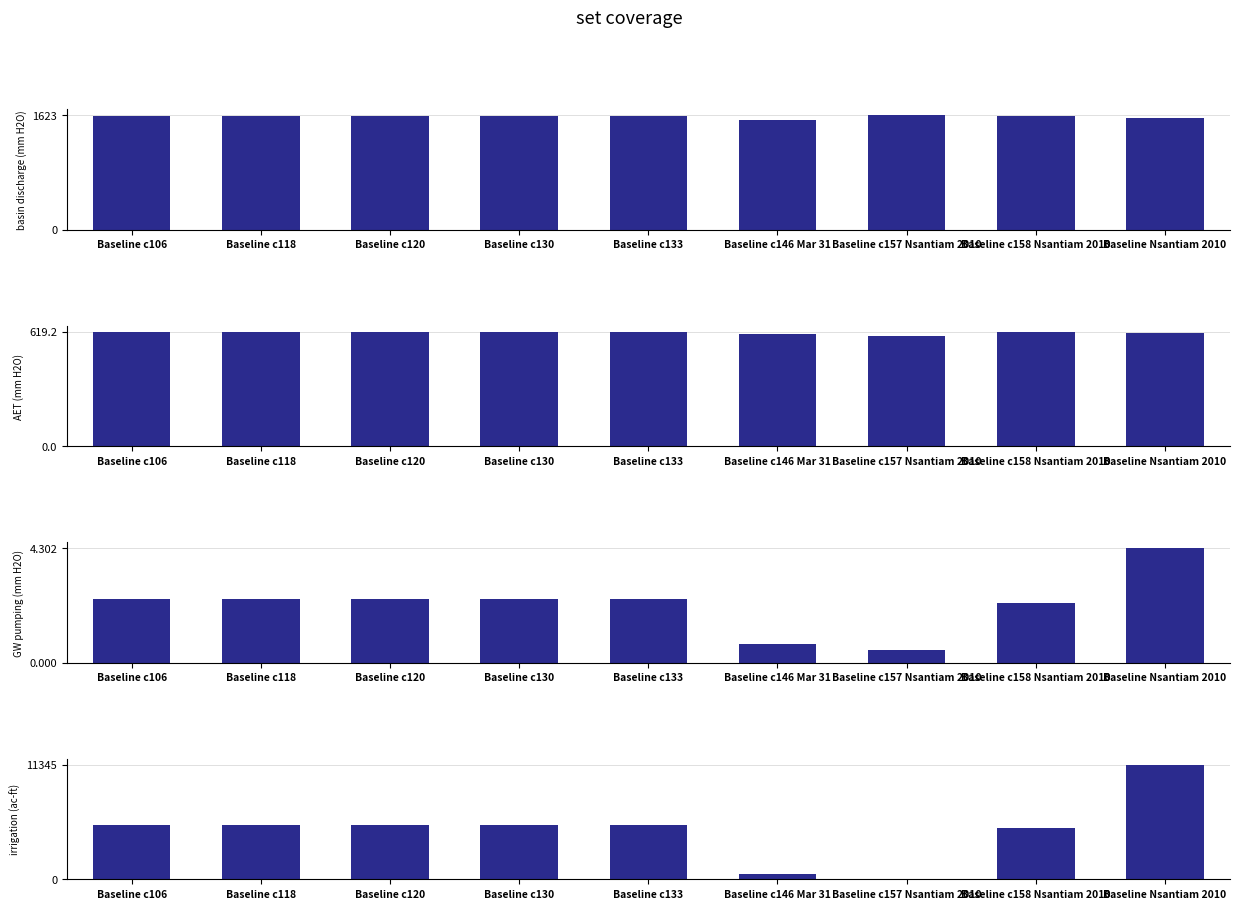

What is the difference between the maximum and minimum values in the GW pumping (mm H2O) series?

3.8